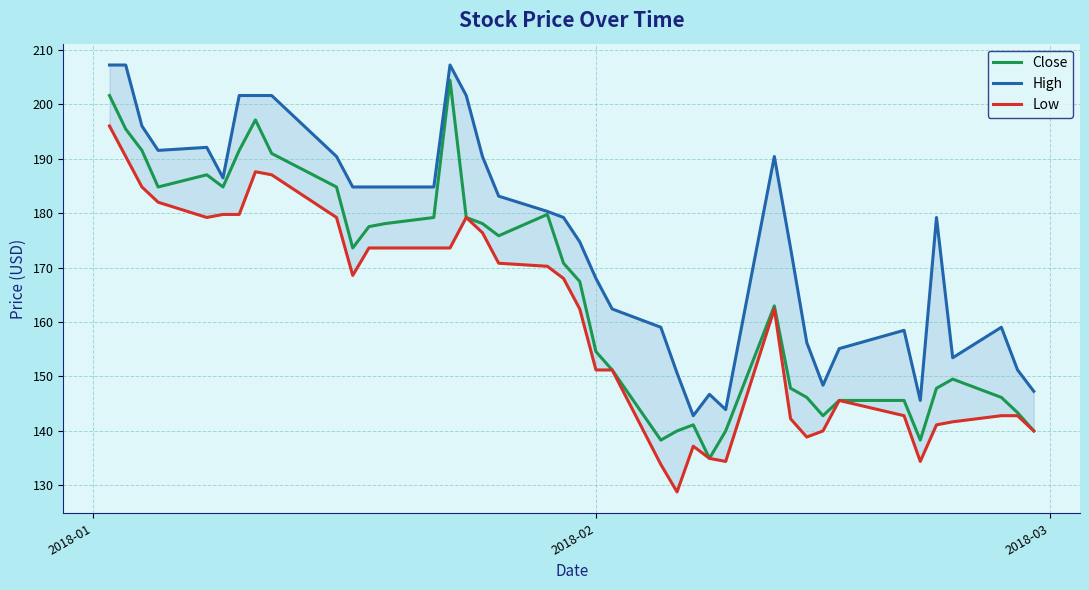

What is the minimum value for Close?

135.0